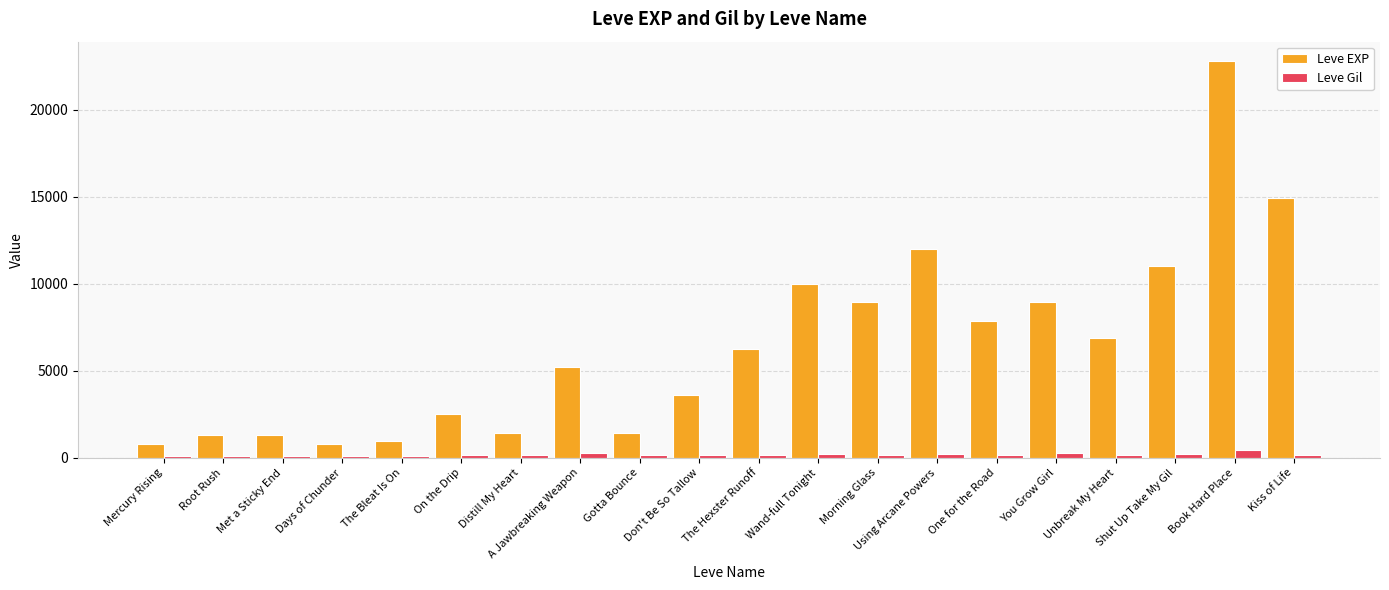

At which label does Leve EXP reach its peak?

Book Hard Place